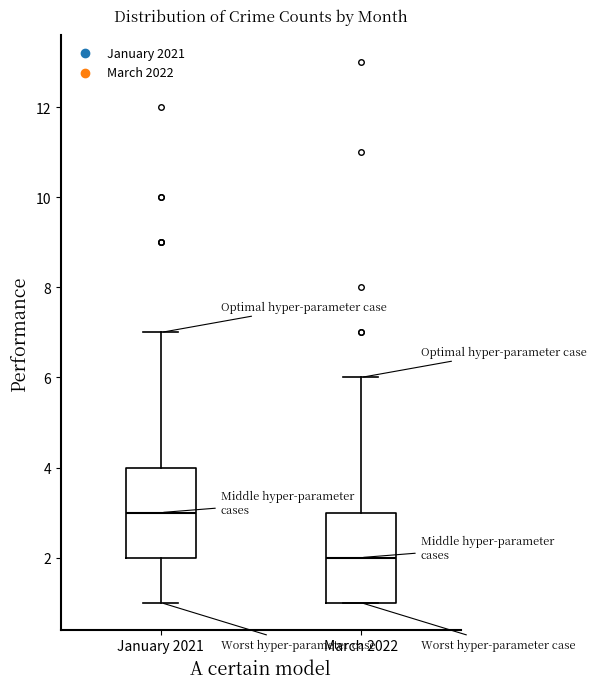

Reading left to right, transcribe this box plot: for each box, give where its median line is, the range the box spans, and where its two whiskers end, as read against the y-axis. The values are not printed on the chart, so give them approximately, as read against the axis.

January 2021: median 3, box 2 to 4, whiskers 1 to 7
March 2022: median 2, box 1 to 3, whiskers 1 to 6